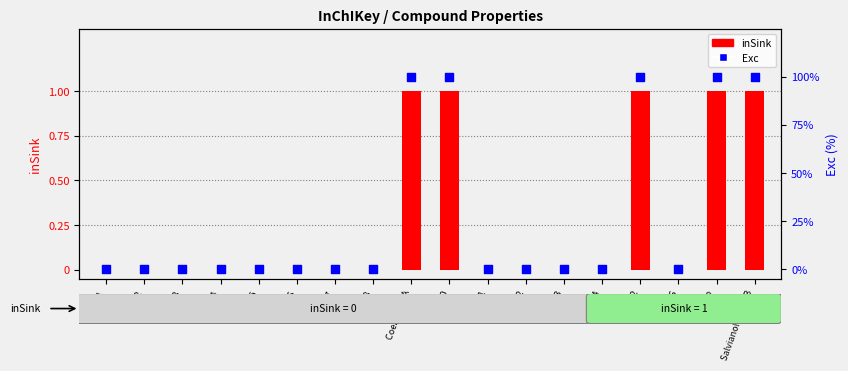

Which series reaches the minimum Y coordinate?

inSink